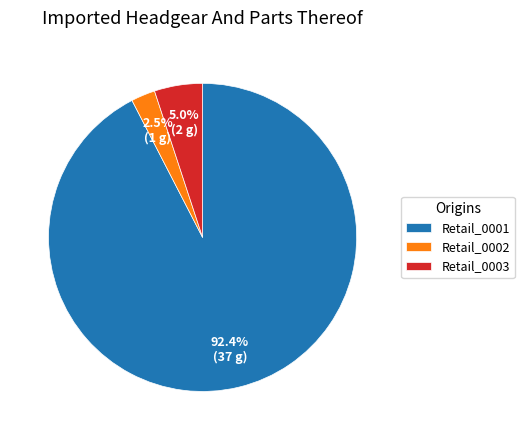

Do Retail_0001 and Retail_0002 together represent more than half of the pie?

Yes